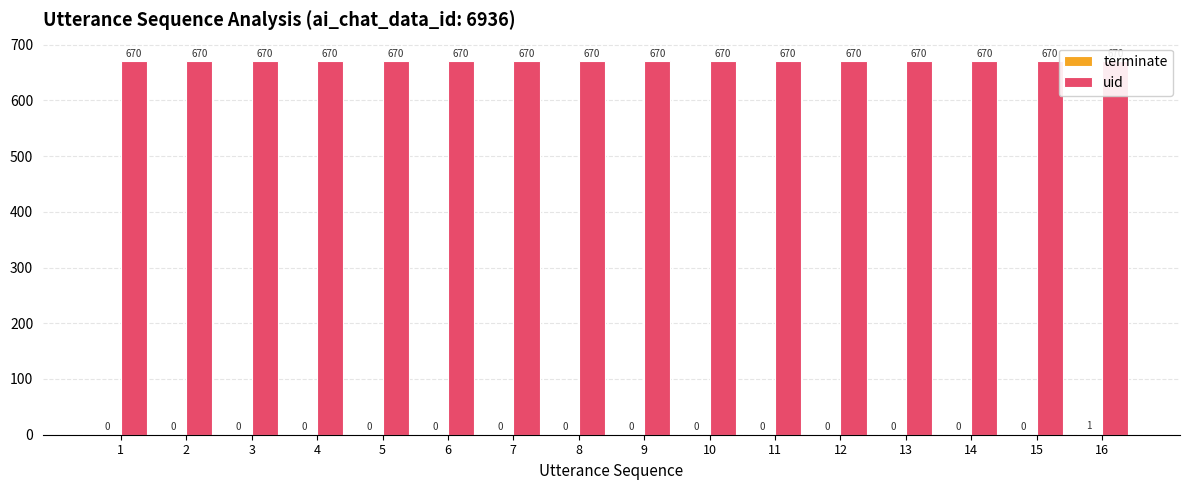

Between 5 and 4, which is larger?

5